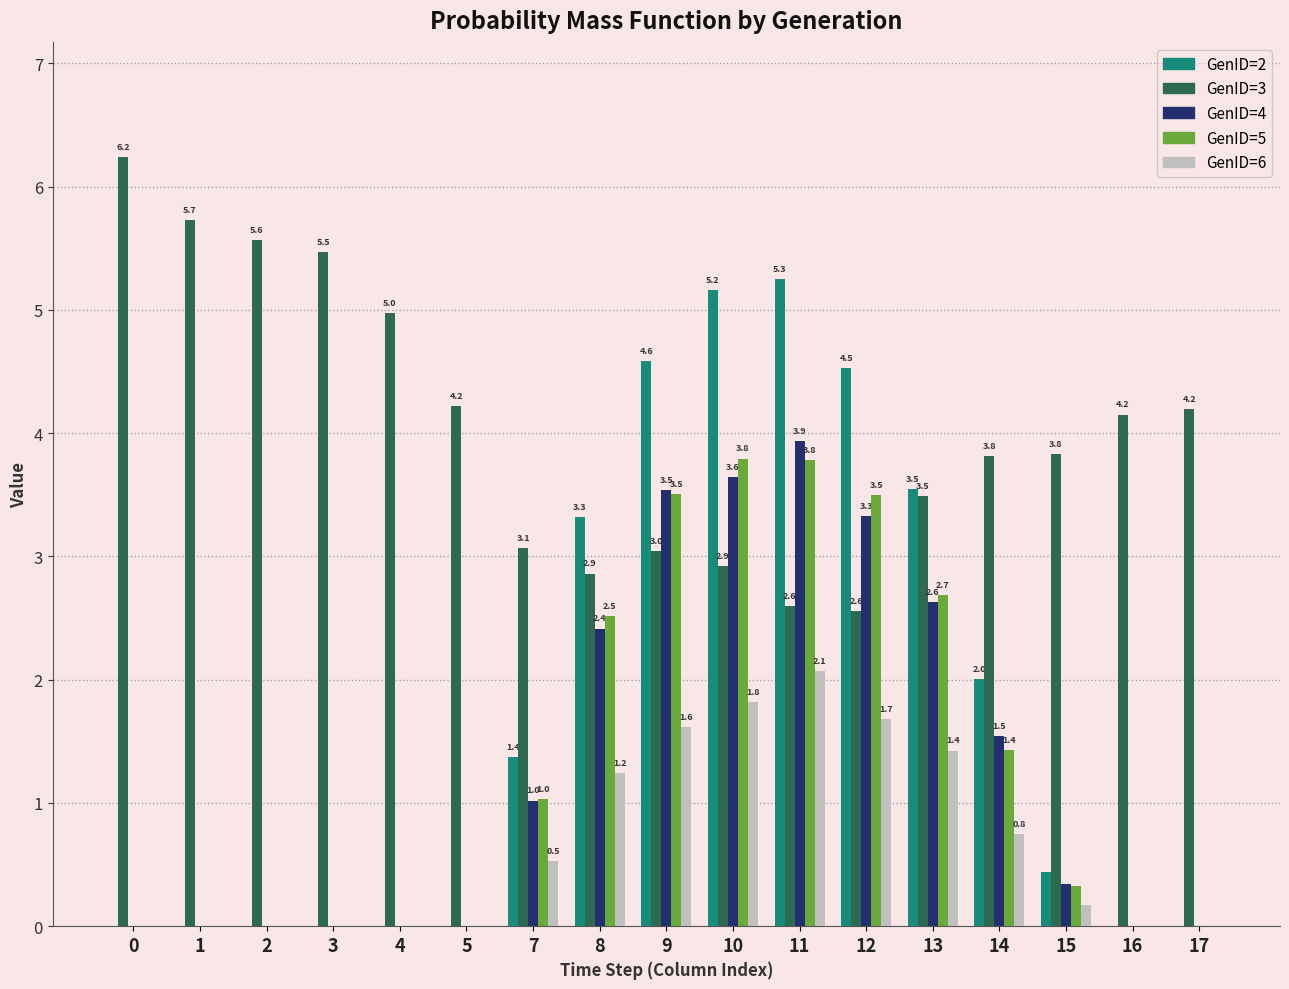

Where is GenID=2 nearest to the value 2?

14